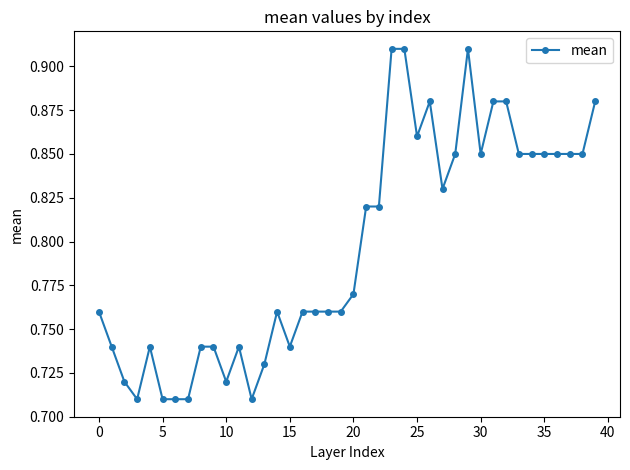

What is the difference between the maximum and second lowest values?

0.2